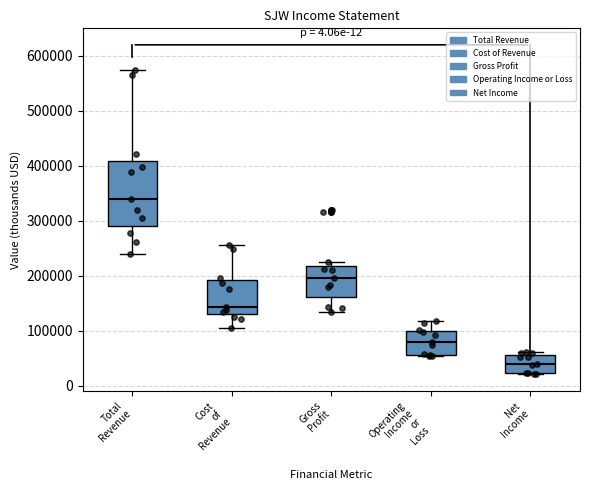

Which box's median line is the highest?

Total Revenue